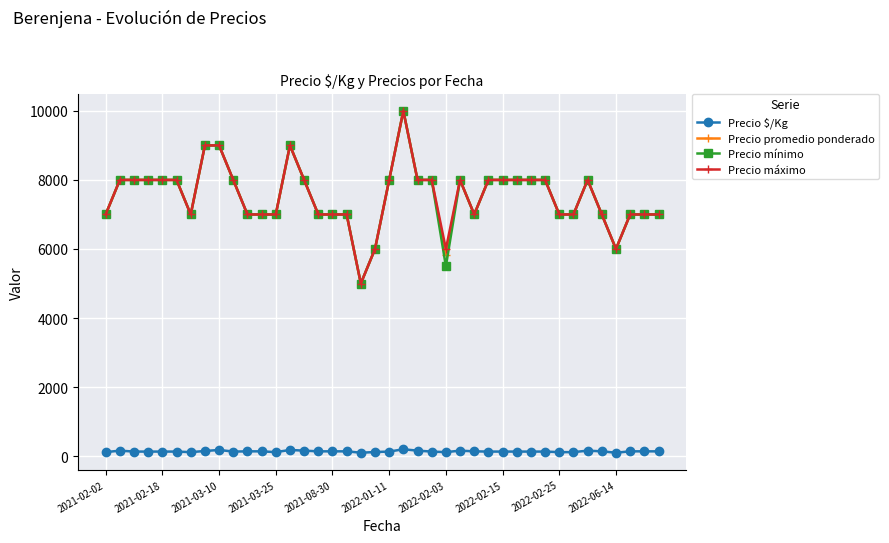

At how many categories does at least one series exceed 1031?

40